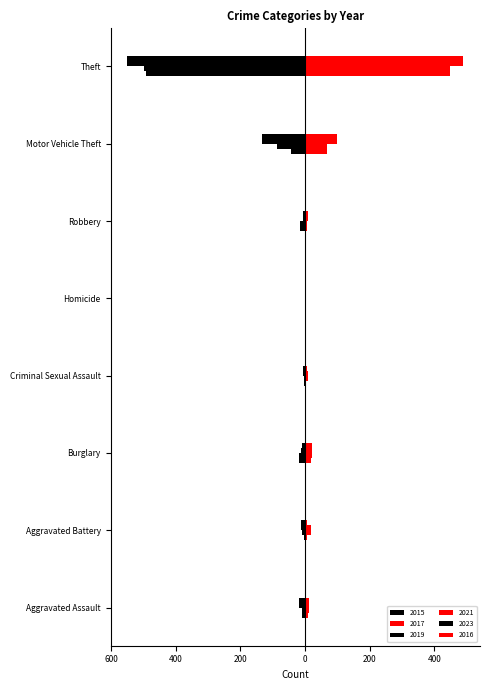

Reading left to right, what are all the values shown in this chart?

2015: -8	-3	-19	-4	-1	-15	-43	-491
2017: 10	5	18	2	1	6	69	447
2019: -7	-8	-12	-4	0	-6	-87	-499
2021: 12	17	23	9	0	5	60	371
2023: -19	-11	-9	-5	0	-7	-133	-549
2016: 13	5	22	6	0	8	98	489